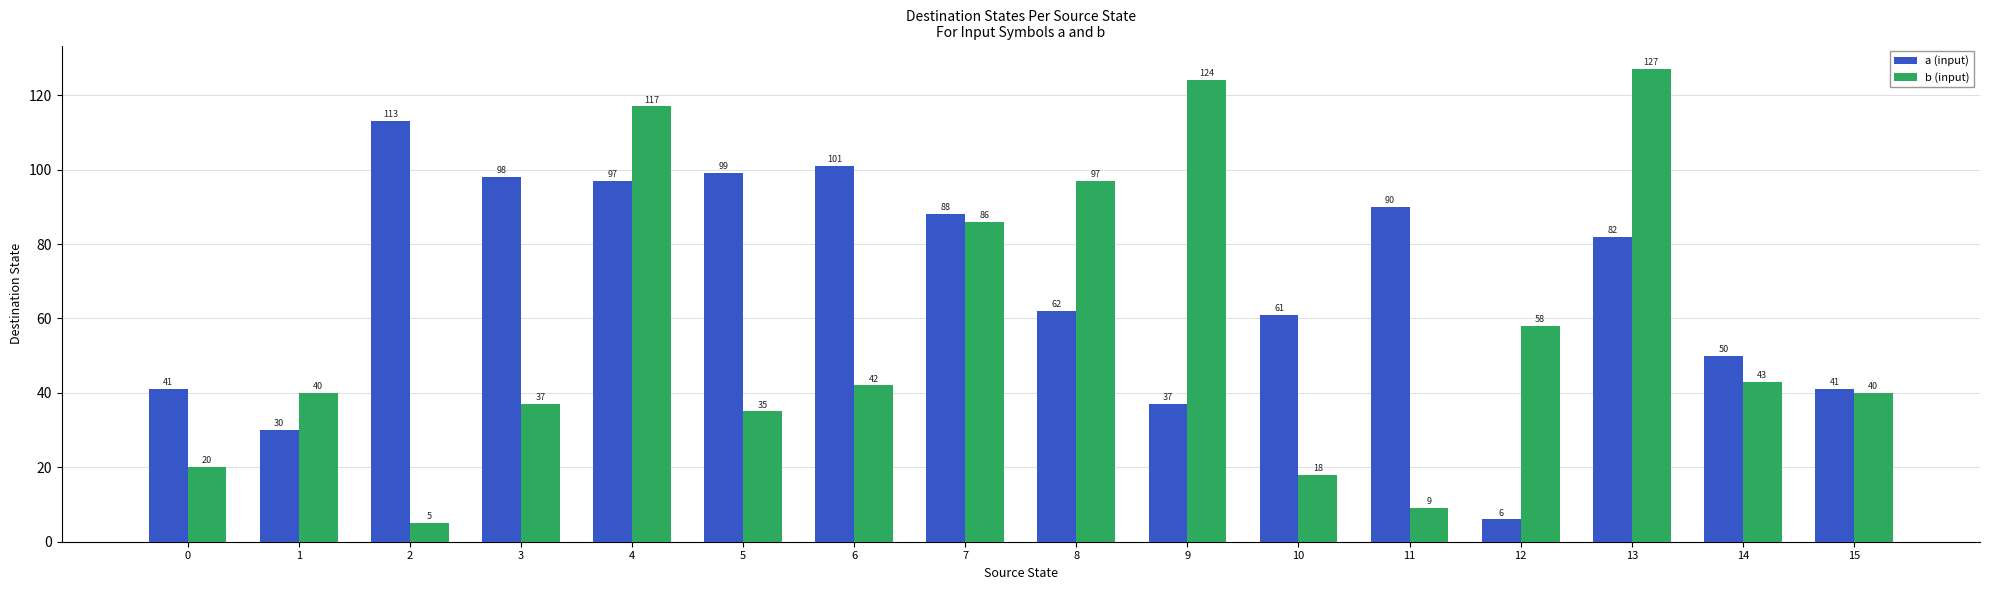

The b (input) series shows 32 at 10. True or false?

False